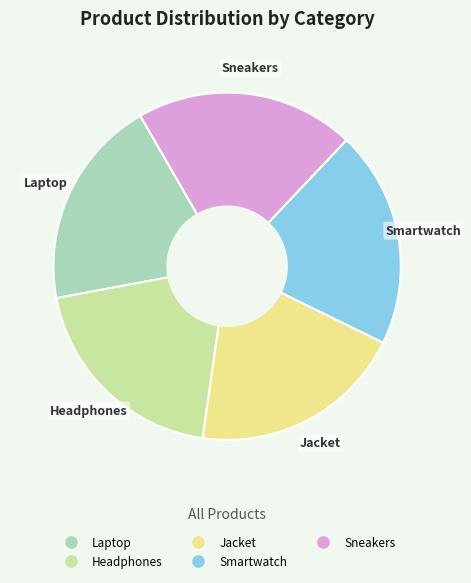

Between Sneakers and Headphones, which is larger?

Sneakers